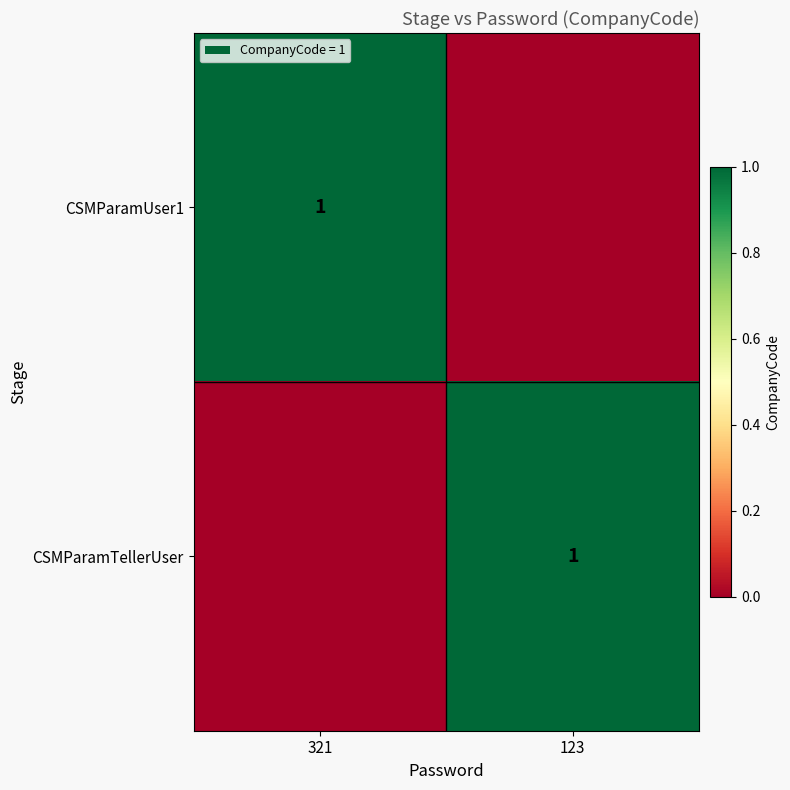

The value of CSMParamUser1 at 321 is 0. True or false?

False